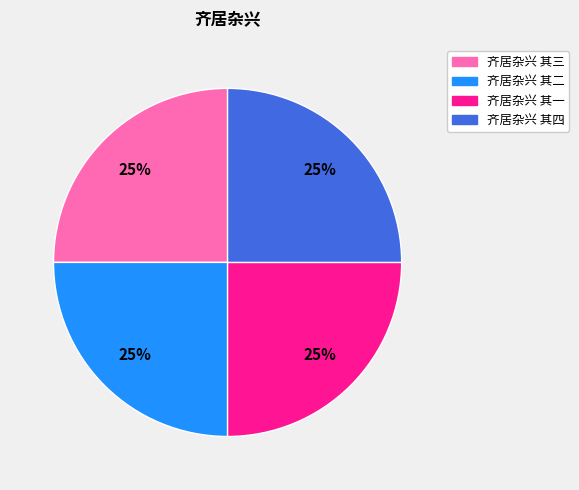

True or false: 齐居杂兴 其三 accounts for 25% of the total.

True